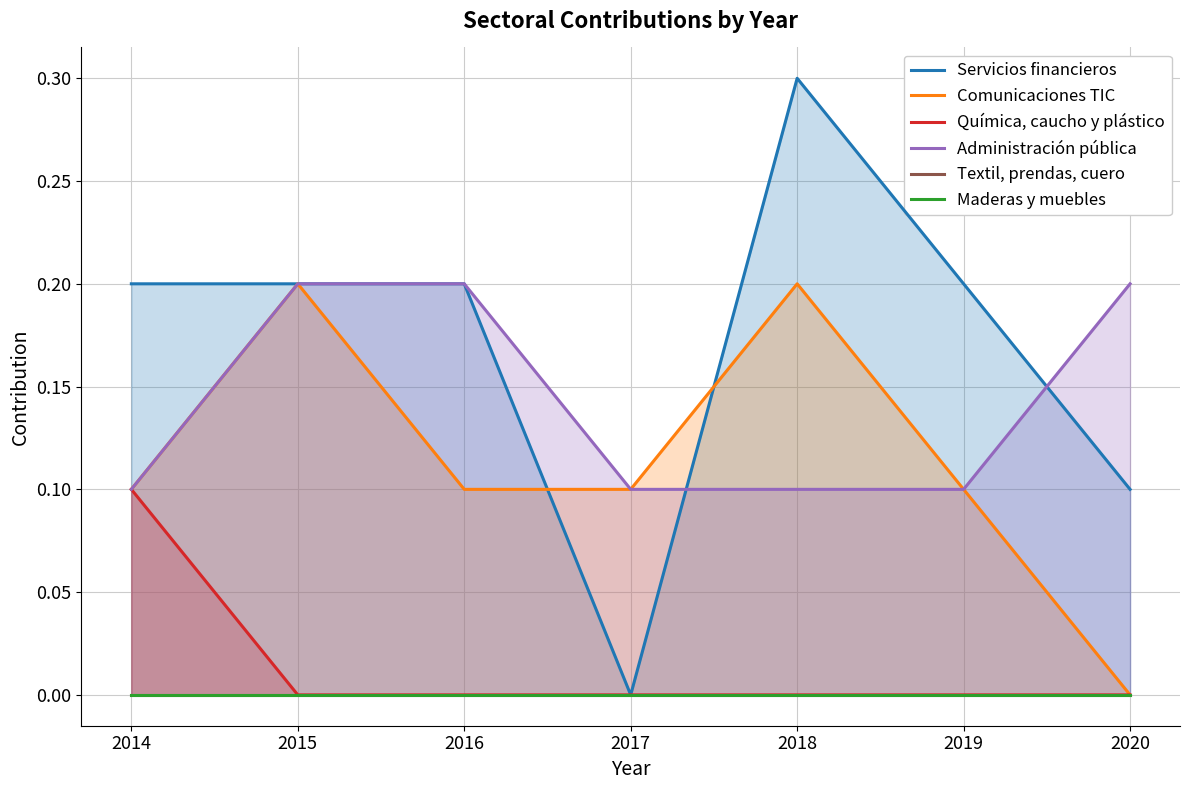

How many distinct data groups are displayed?

6